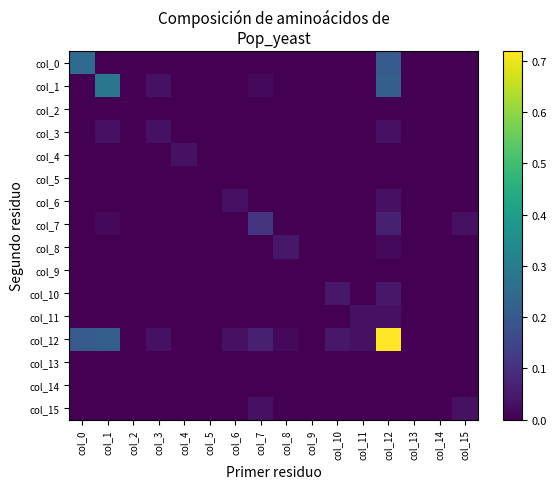

Reading left to right, extract all data points from this chart.

col_0: col_0=0.2	col_1=0.0	col_2=0.0	col_3=0.0	col_4=0.0	col_5=0.0	col_6=0.0	col_7=0.0	col_8=0.0	col_9=0.0	col_10=0.0	col_11=0.0	col_12=0.2	col_13=0.0	col_14=0.0	col_15=0.0
col_1: col_0=0.0	col_1=0.3	col_2=0.0	col_3=0.0	col_4=0.0	col_5=0.0	col_6=0.0	col_7=0.0	col_8=0.0	col_9=0.0	col_10=0.0	col_11=0.0	col_12=0.2	col_13=0.0	col_14=0.0	col_15=0.0
col_2: col_0=0.0	col_1=0.0	col_2=0.0	col_3=0.0	col_4=0.0	col_5=0.0	col_6=0.0	col_7=0.0	col_8=0.0	col_9=0.0	col_10=0.0	col_11=0.0	col_12=0.0	col_13=0.0	col_14=0.0	col_15=0.0
col_3: col_0=0.0	col_1=0.0	col_2=0.0	col_3=0.0	col_4=0.0	col_5=0.0	col_6=0.0	col_7=0.0	col_8=0.0	col_9=0.0	col_10=0.0	col_11=0.0	col_12=0.0	col_13=0.0	col_14=0.0	col_15=0.0
col_4: col_0=0.0	col_1=0.0	col_2=0.0	col_3=0.0	col_4=0.0	col_5=0.0	col_6=0.0	col_7=0.0	col_8=0.0	col_9=0.0	col_10=0.0	col_11=0.0	col_12=0.0	col_13=0.0	col_14=0.0	col_15=0.0
col_5: col_0=0.0	col_1=0.0	col_2=0.0	col_3=0.0	col_4=0.0	col_5=0.0	col_6=0.0	col_7=0.0	col_8=0.0	col_9=0.0	col_10=0.0	col_11=0.0	col_12=0.0	col_13=0.0	col_14=0.0	col_15=0.0
col_6: col_0=0.0	col_1=0.0	col_2=0.0	col_3=0.0	col_4=0.0	col_5=0.0	col_6=0.0	col_7=0.0	col_8=0.0	col_9=0.0	col_10=0.0	col_11=0.0	col_12=0.0	col_13=0.0	col_14=0.0	col_15=0.0
col_7: col_0=0.0	col_1=0.0	col_2=0.0	col_3=0.0	col_4=0.0	col_5=0.0	col_6=0.0	col_7=0.1	col_8=0.0	col_9=0.0	col_10=0.0	col_11=0.0	col_12=0.1	col_13=0.0	col_14=0.0	col_15=0.0
col_8: col_0=0.0	col_1=0.0	col_2=0.0	col_3=0.0	col_4=0.0	col_5=0.0	col_6=0.0	col_7=0.0	col_8=0.0	col_9=0.0	col_10=0.0	col_11=0.0	col_12=0.0	col_13=0.0	col_14=0.0	col_15=0.0
col_9: col_0=0.0	col_1=0.0	col_2=0.0	col_3=0.0	col_4=0.0	col_5=0.0	col_6=0.0	col_7=0.0	col_8=0.0	col_9=0.0	col_10=0.0	col_11=0.0	col_12=0.0	col_13=0.0	col_14=0.0	col_15=0.0
col_10: col_0=0.0	col_1=0.0	col_2=0.0	col_3=0.0	col_4=0.0	col_5=0.0	col_6=0.0	col_7=0.0	col_8=0.0	col_9=0.0	col_10=0.0	col_11=0.0	col_12=0.0	col_13=0.0	col_14=0.0	col_15=0.0
col_11: col_0=0.0	col_1=0.0	col_2=0.0	col_3=0.0	col_4=0.0	col_5=0.0	col_6=0.0	col_7=0.0	col_8=0.0	col_9=0.0	col_10=0.0	col_11=0.0	col_12=0.0	col_13=0.0	col_14=0.0	col_15=0.0
col_12: col_0=0.2	col_1=0.2	col_2=0.0	col_3=0.0	col_4=0.0	col_5=0.0	col_6=0.0	col_7=0.1	col_8=0.0	col_9=0.0	col_10=0.0	col_11=0.0	col_12=0.7	col_13=0.0	col_14=0.0	col_15=0.0
col_13: col_0=0.0	col_1=0.0	col_2=0.0	col_3=0.0	col_4=0.0	col_5=0.0	col_6=0.0	col_7=0.0	col_8=0.0	col_9=0.0	col_10=0.0	col_11=0.0	col_12=0.0	col_13=0.0	col_14=0.0	col_15=0.0
col_14: col_0=0.0	col_1=0.0	col_2=0.0	col_3=0.0	col_4=0.0	col_5=0.0	col_6=0.0	col_7=0.0	col_8=0.0	col_9=0.0	col_10=0.0	col_11=0.0	col_12=0.0	col_13=0.0	col_14=0.0	col_15=0.0
col_15: col_0=0.0	col_1=0.0	col_2=0.0	col_3=0.0	col_4=0.0	col_5=0.0	col_6=0.0	col_7=0.0	col_8=0.0	col_9=0.0	col_10=0.0	col_11=0.0	col_12=0.0	col_13=0.0	col_14=0.0	col_15=0.0